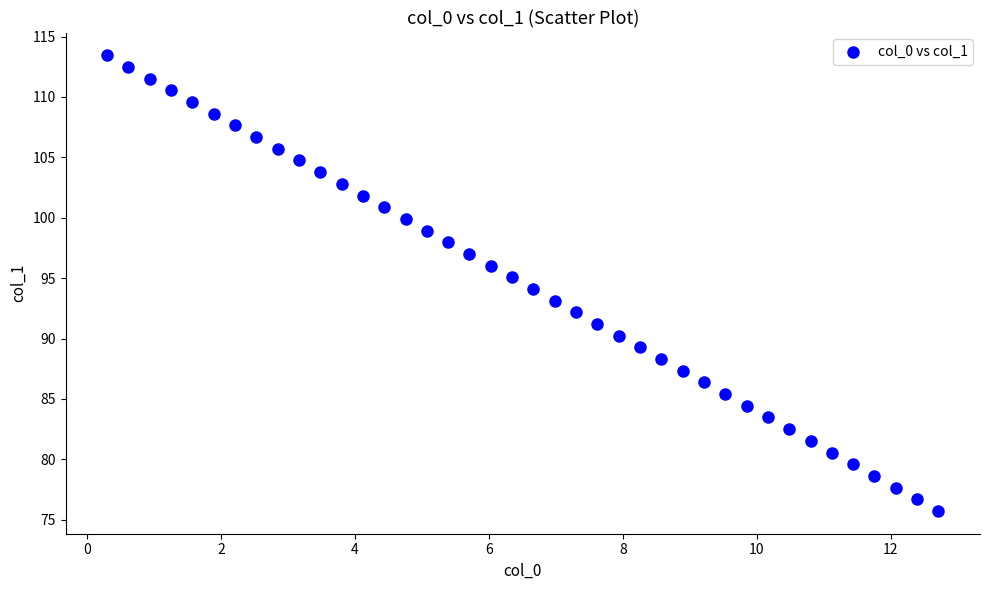

What is the range of Y values (max minus min)?

37.7